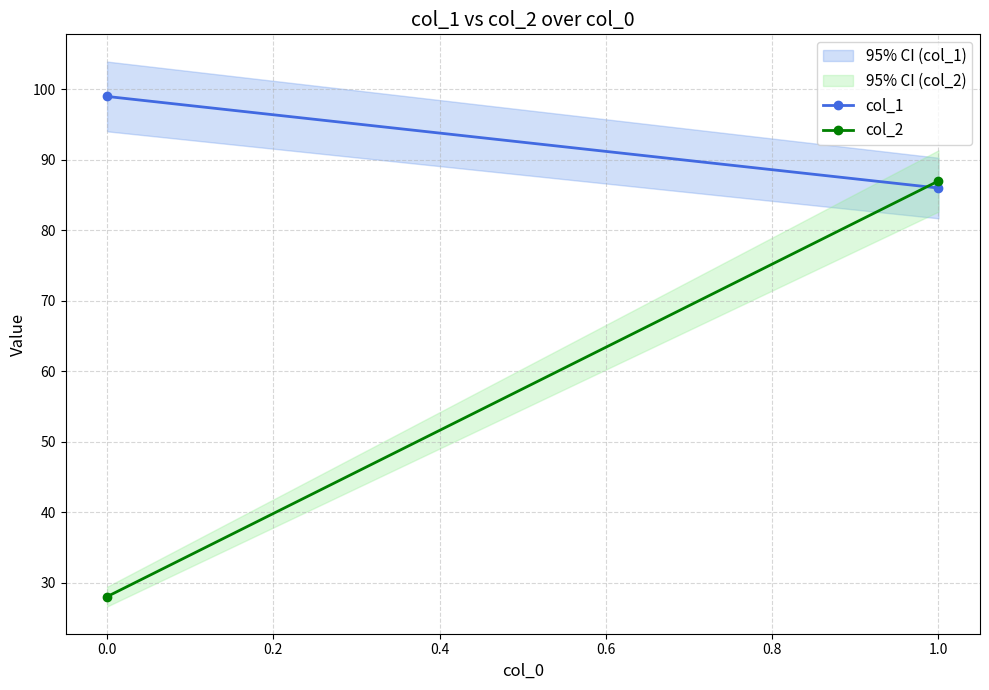

Which series has the widest spread of values?

col_2